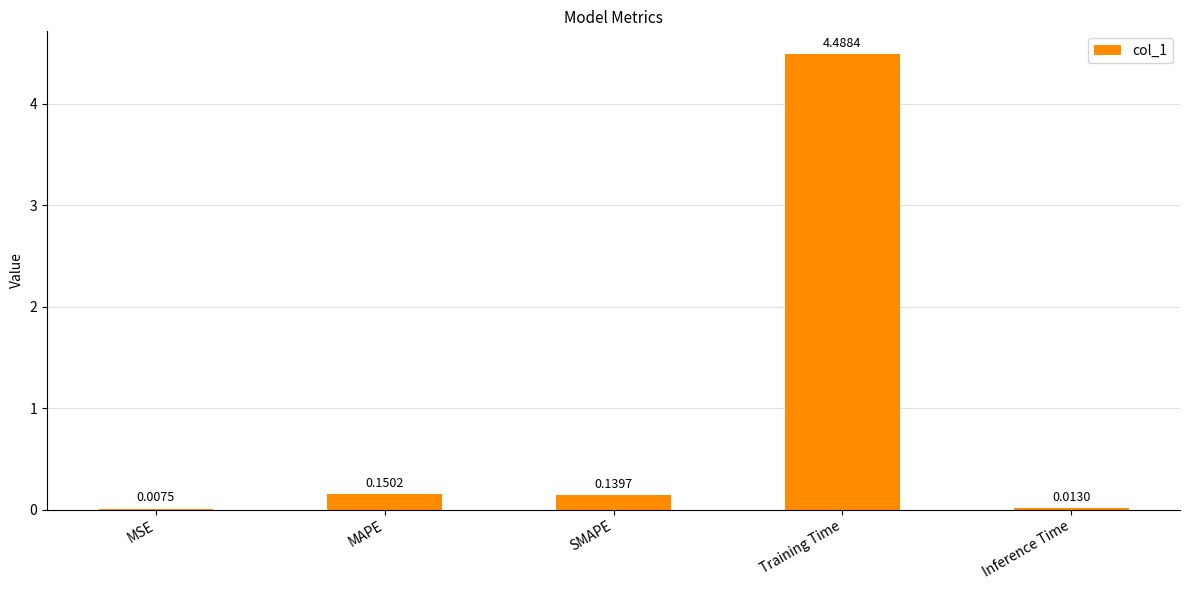

How many series are shown in this chart?

1